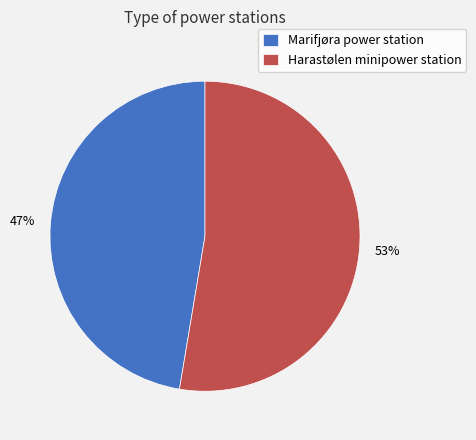

What percentage is the Harastølen minipower station slice, to the nearest percent?

53%